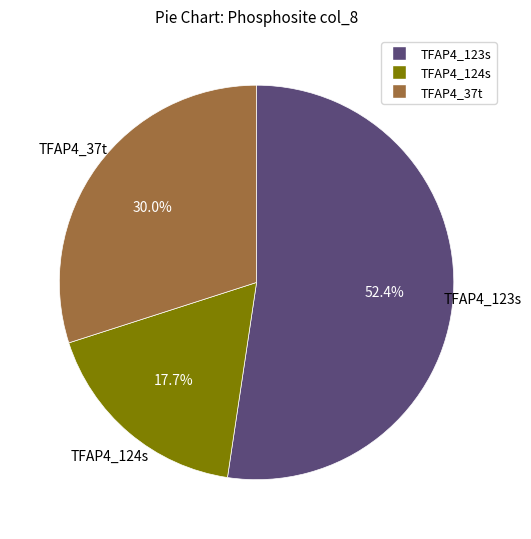

Which category has the smallest portion of the pie?

TFAP4_124s